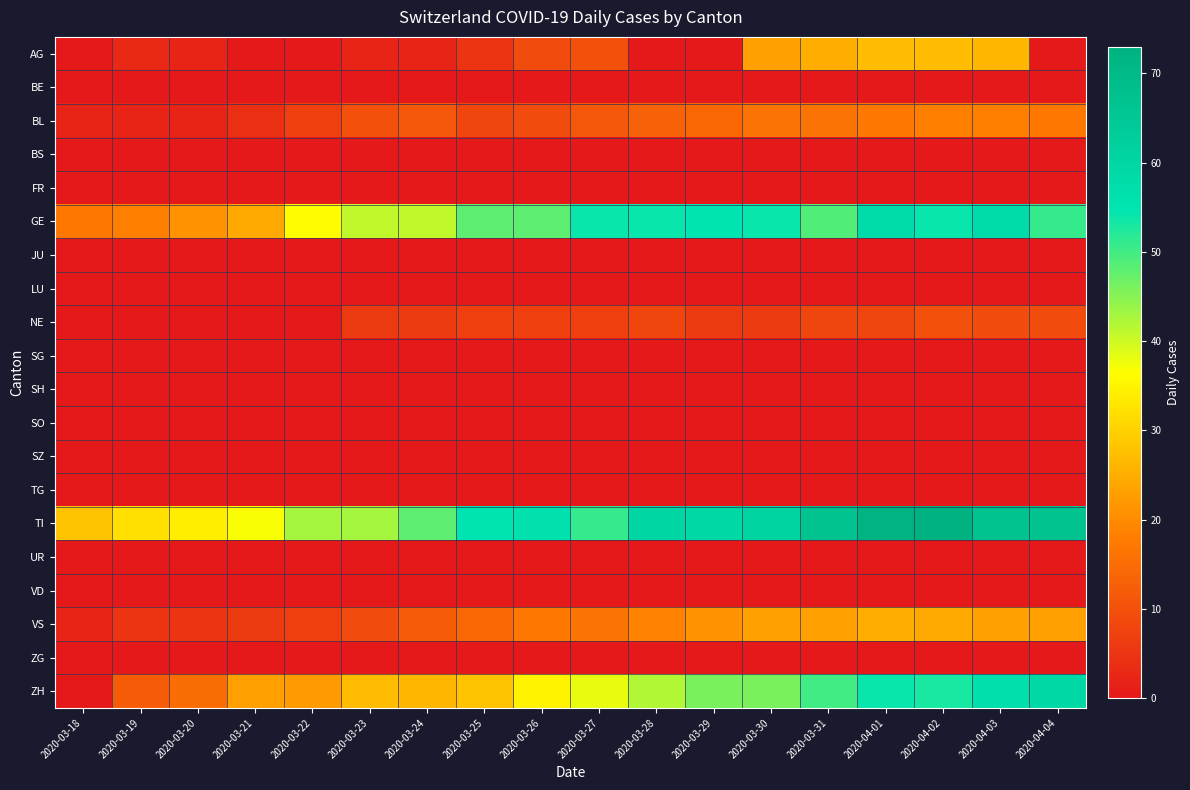

At how many categories does at least one series exceed 28?

17